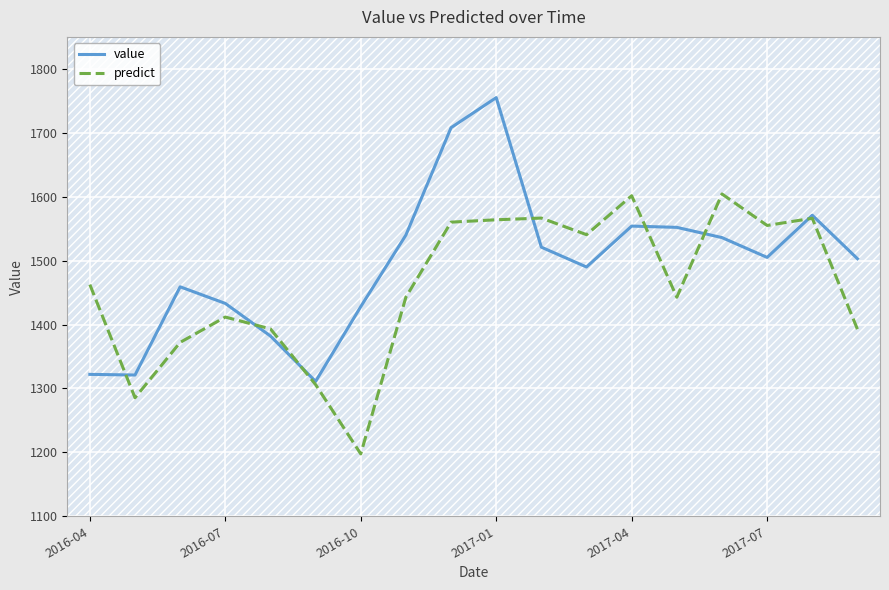

Which series has the largest total across all categories?

value